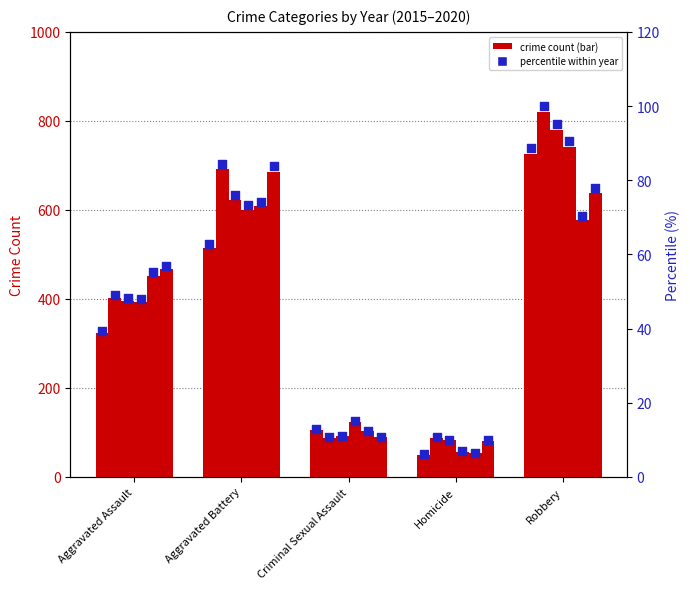

Is the value of 2015 pct at Aggravated Battery greater than the value of 2019 pct at Aggravated Assault?

Yes